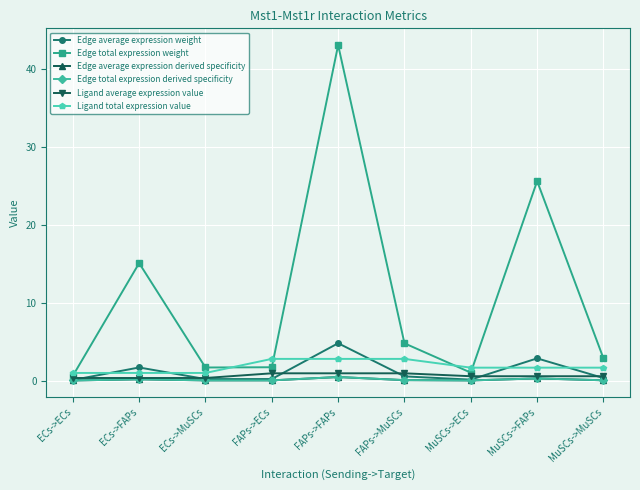

Does the chart have visible grid lines?

Yes